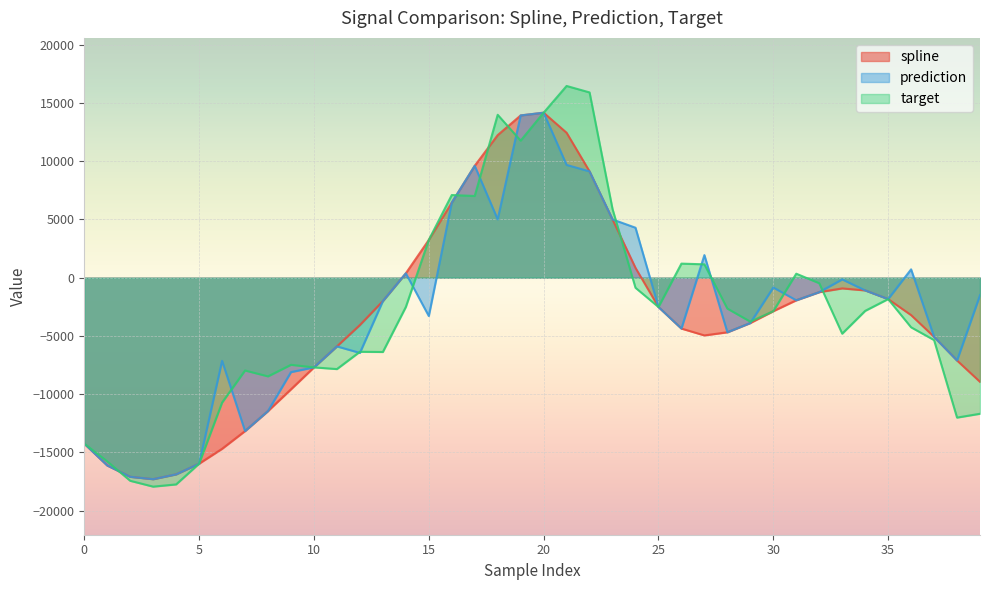

The target series shows -5355.1 at 37. True or false?

True